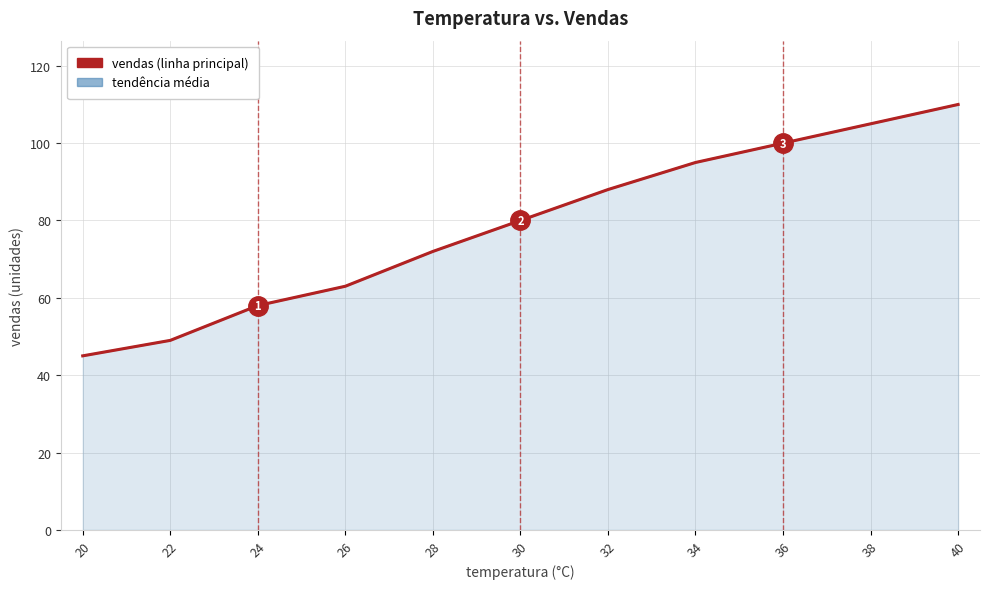

How many data points in vendas are less than 80?

5